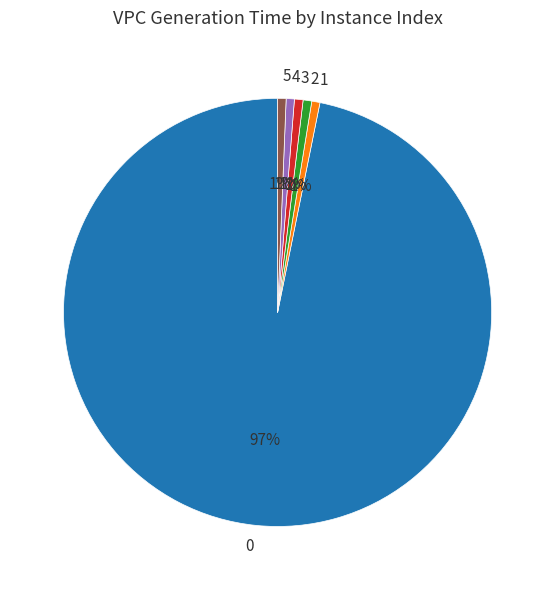

Is the sum of 4 and 0 greater than half?

Yes